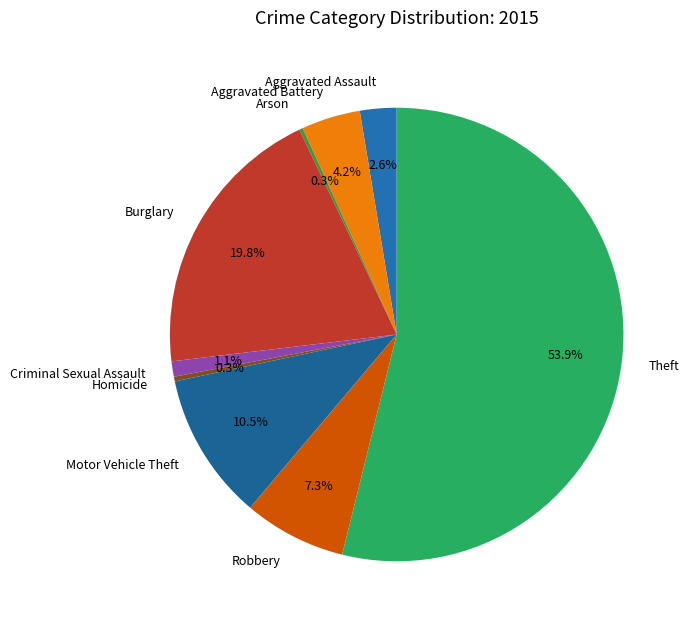

Is there any slice that represents more than half of the pie?

Yes